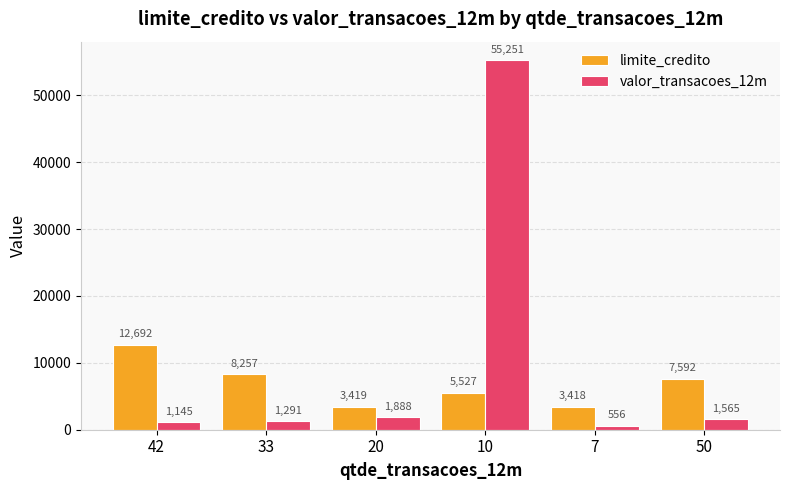

Where is valor_transacoes_12m nearest to the value 27903?

20